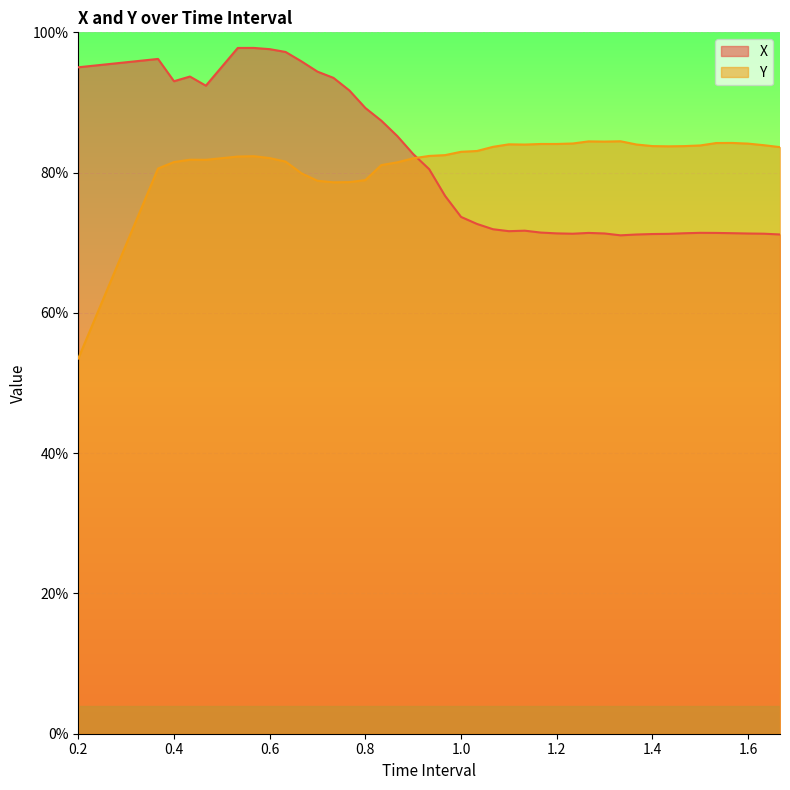

Which series ends up on top after the final intersection of X and Y?

Y